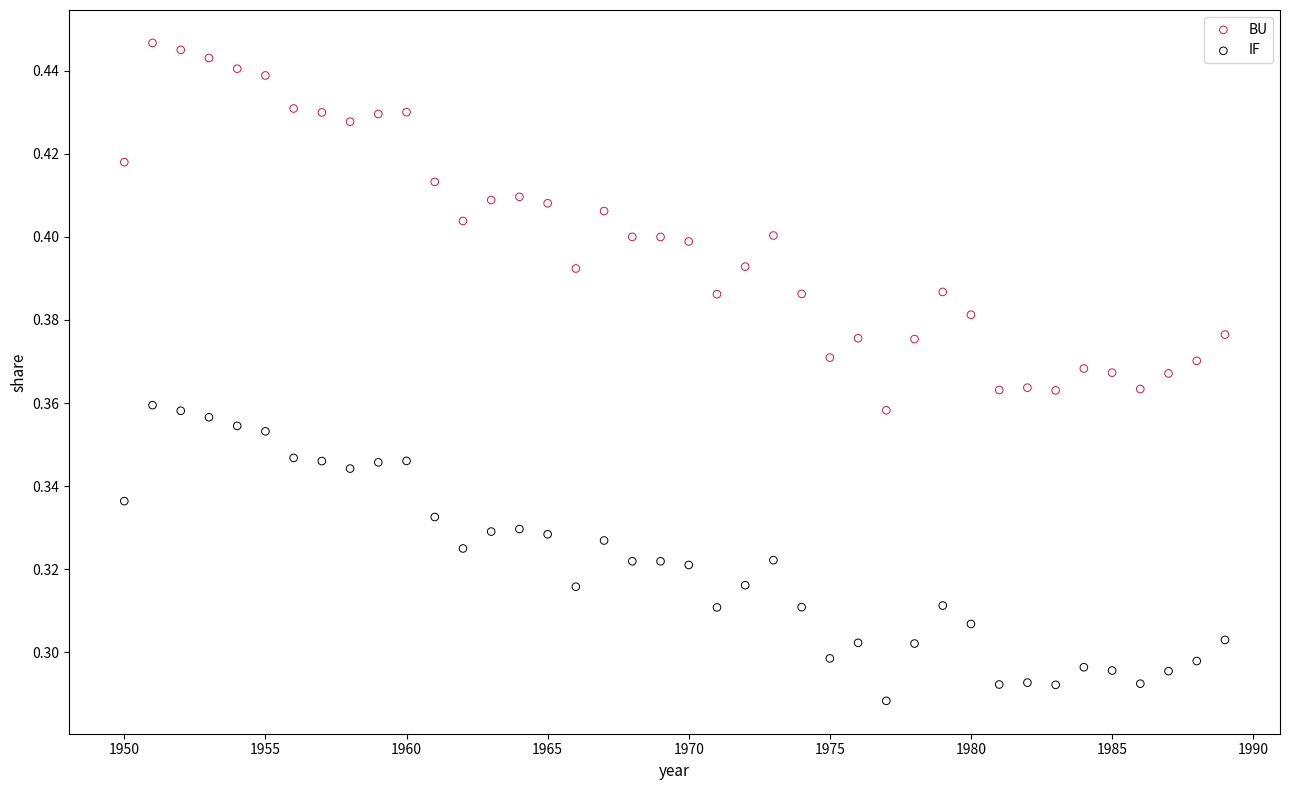

Which series contains the highest Y value?

BU